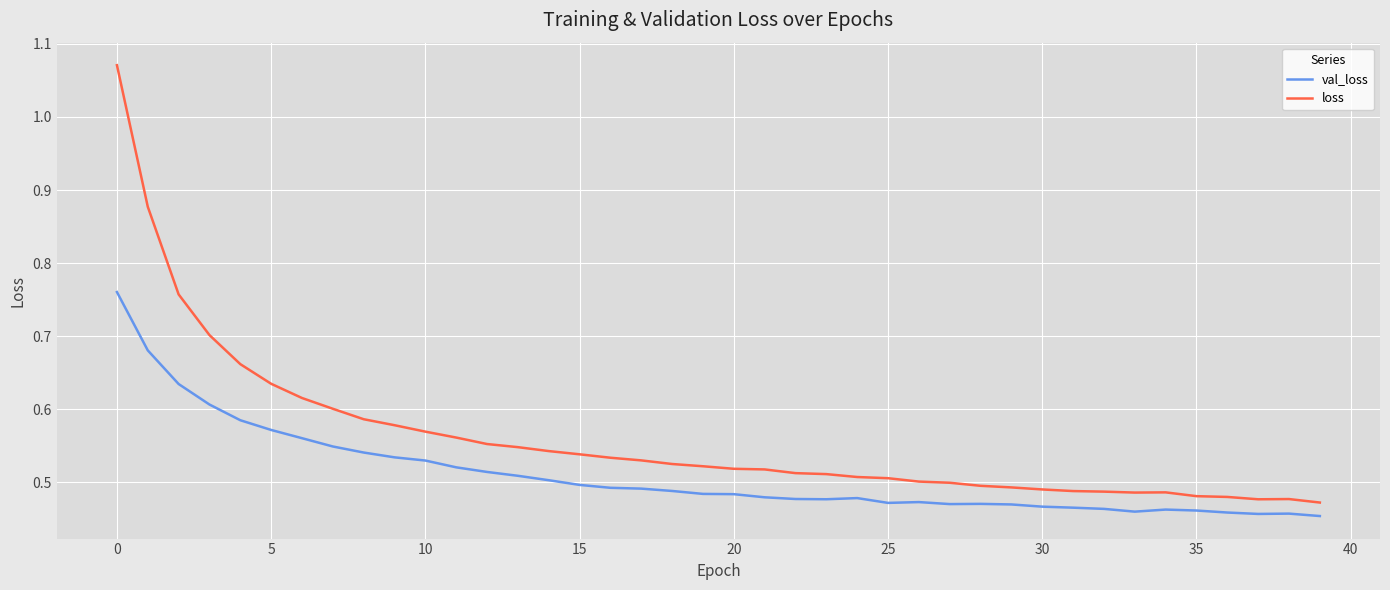

True or false: loss and val_loss intersect in this chart.

False